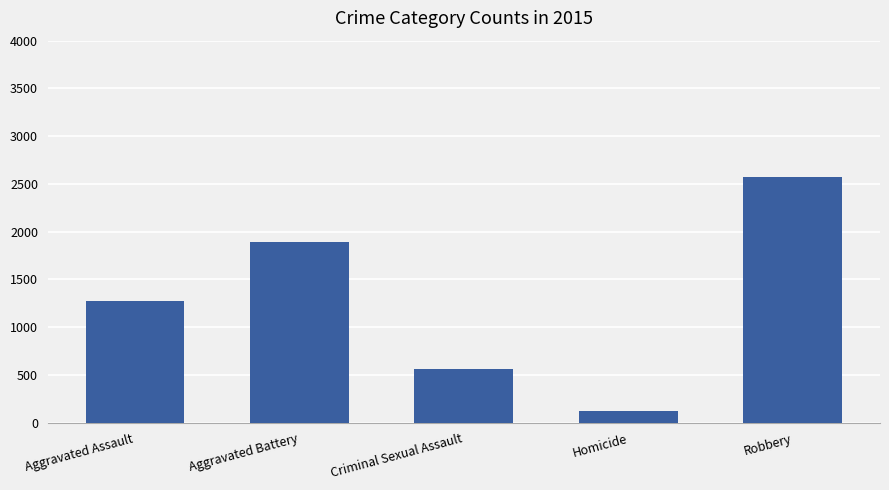

What is the approximate value at Criminal Sexual Assault, to the nearest 10?

570